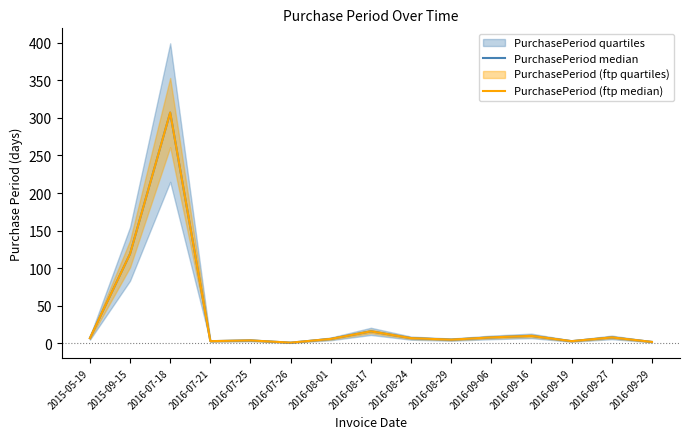

Which series has the widest spread of values?

PurchasePeriod median